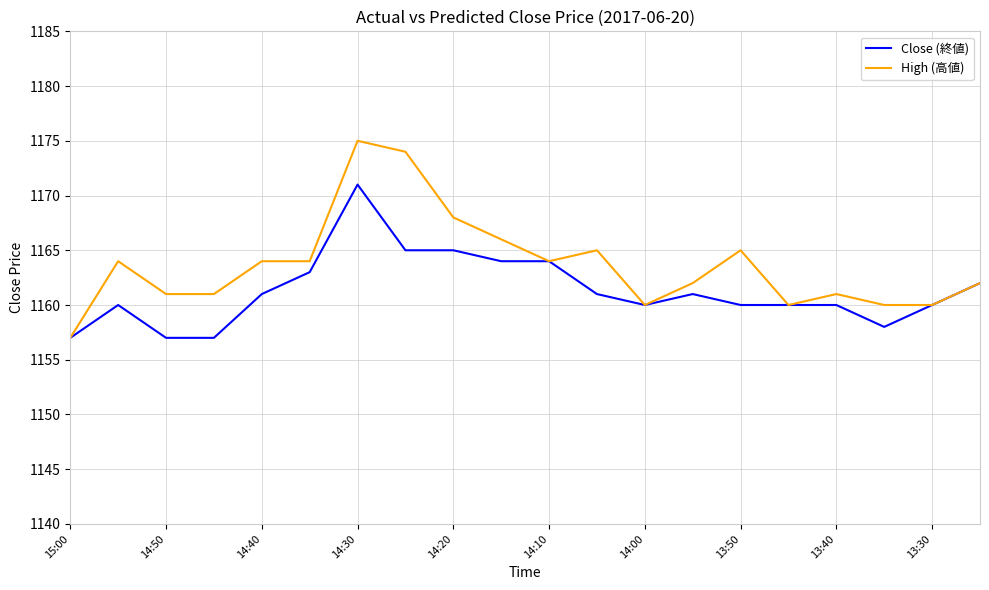

Which series has the largest range (max minus min)?

High (高値)